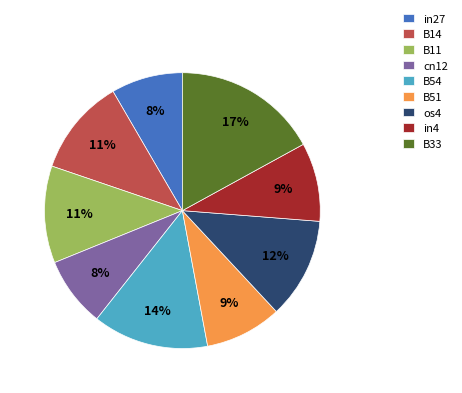

Is the sum of B51 and B33 greater than half?

No